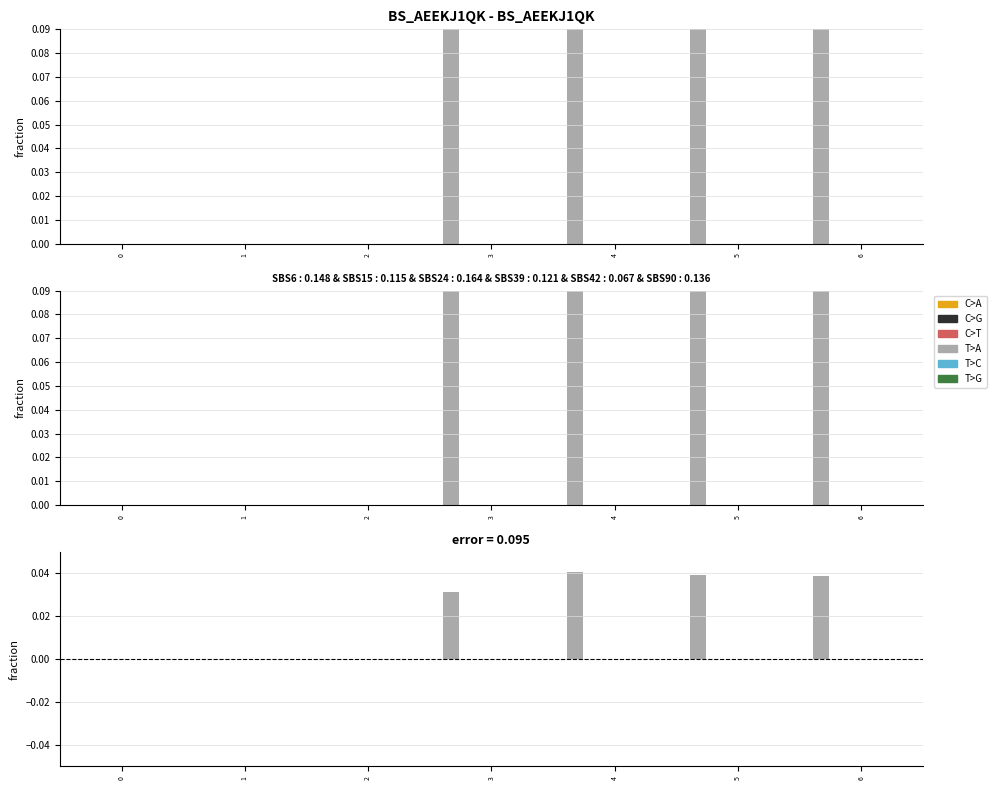

The value at 4 is 0.0. True or false?

False